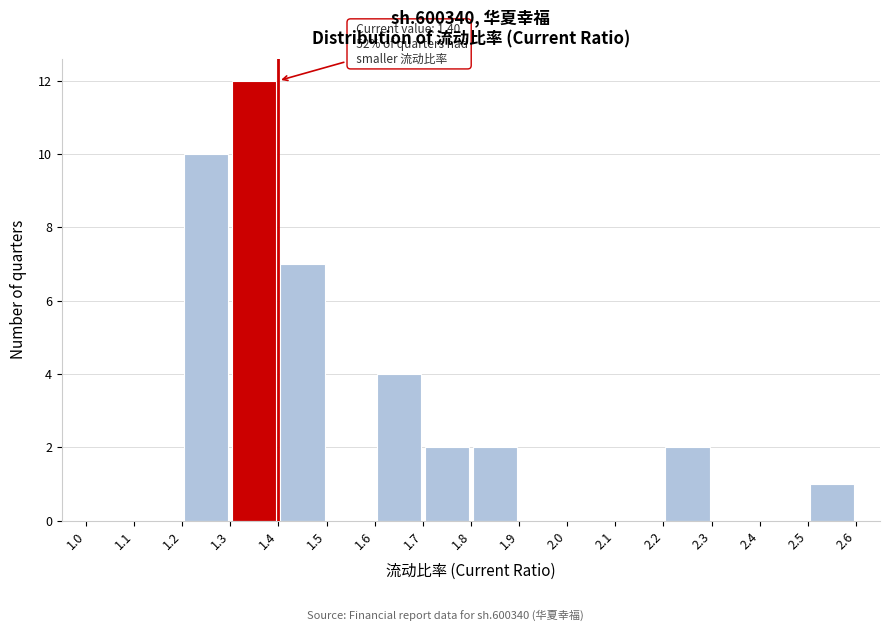

Over which range of the x-axis is the bar tallest?

1.3 to 1.4